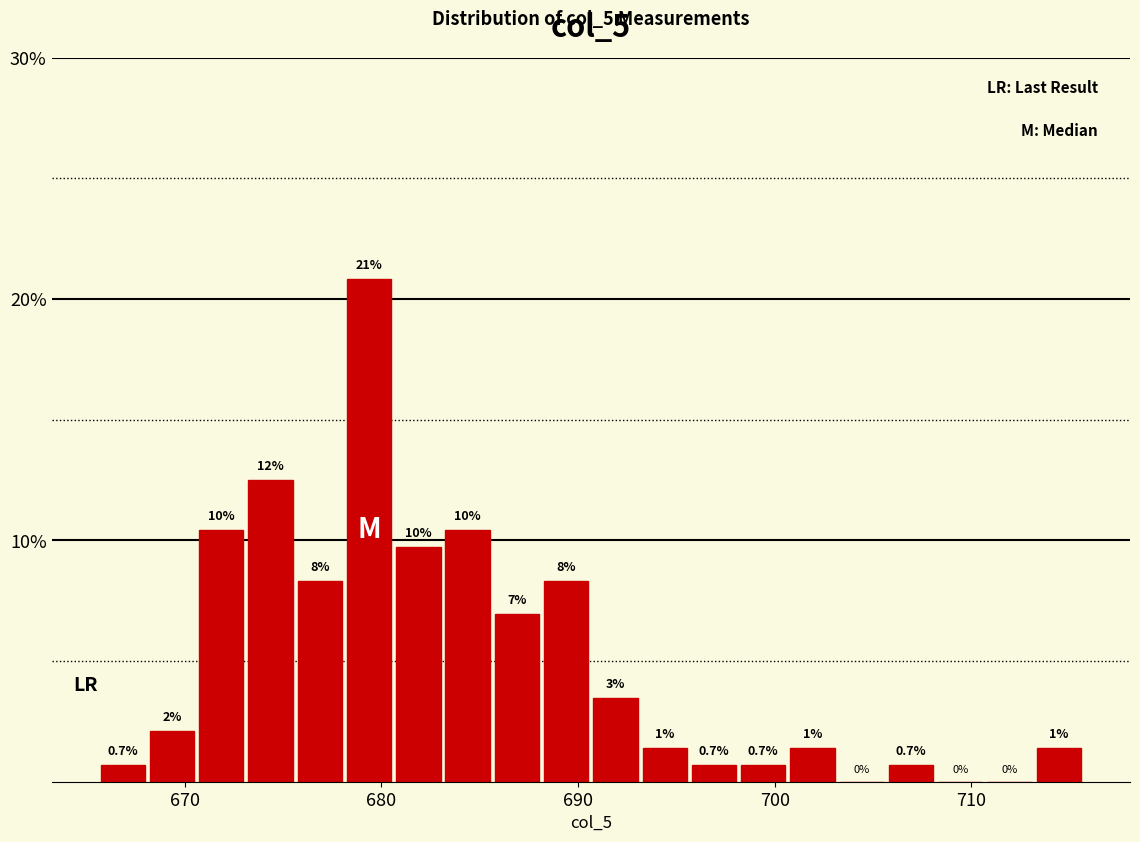

Around what value on the x-axis is the tallest bar? Give the approximate position of its centre, as read against the axis.

679